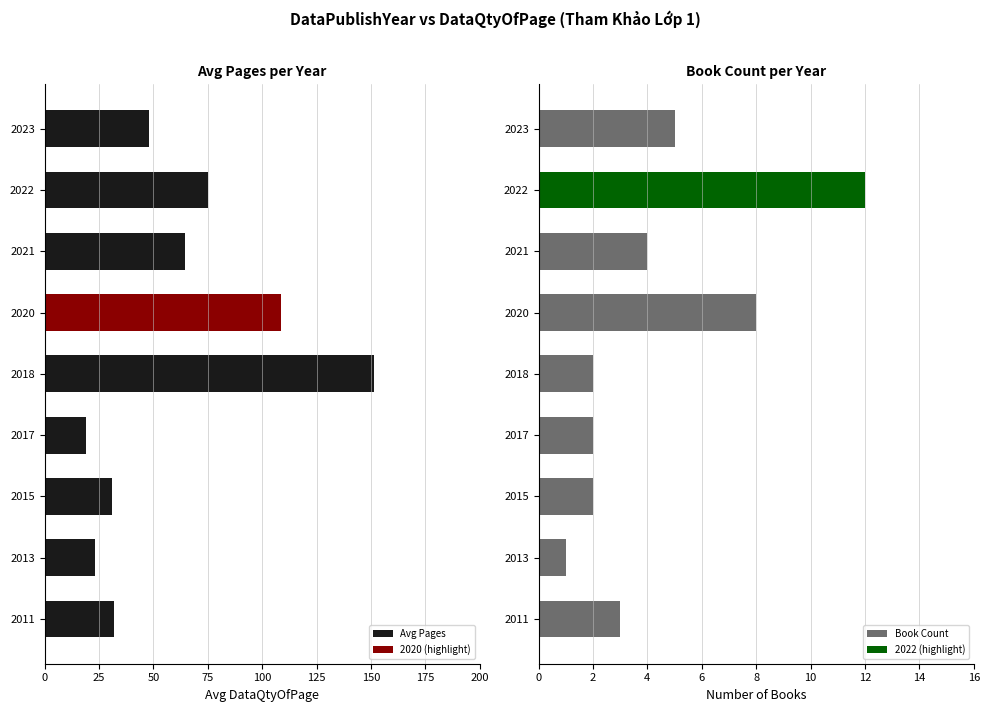

What is the difference between the maximum and second lowest values in the Book Count series?

10.0